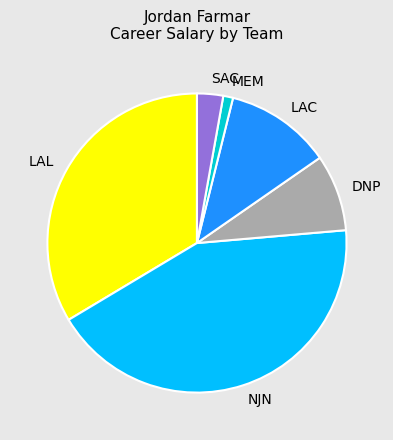

Is there any slice that represents more than half of the pie?

No